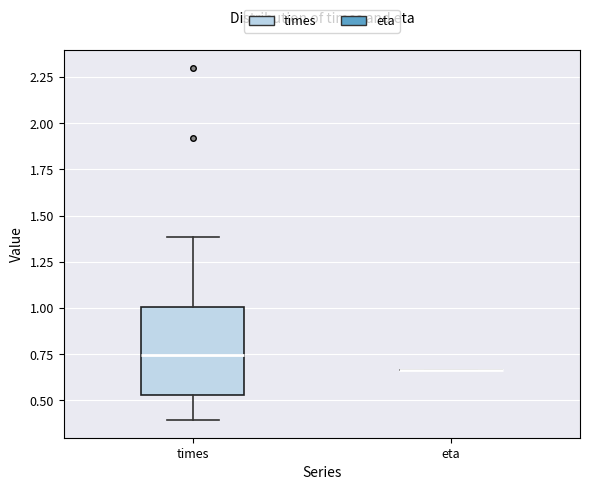

Which box is the tallest, from its lower edge to its upper edge?

times